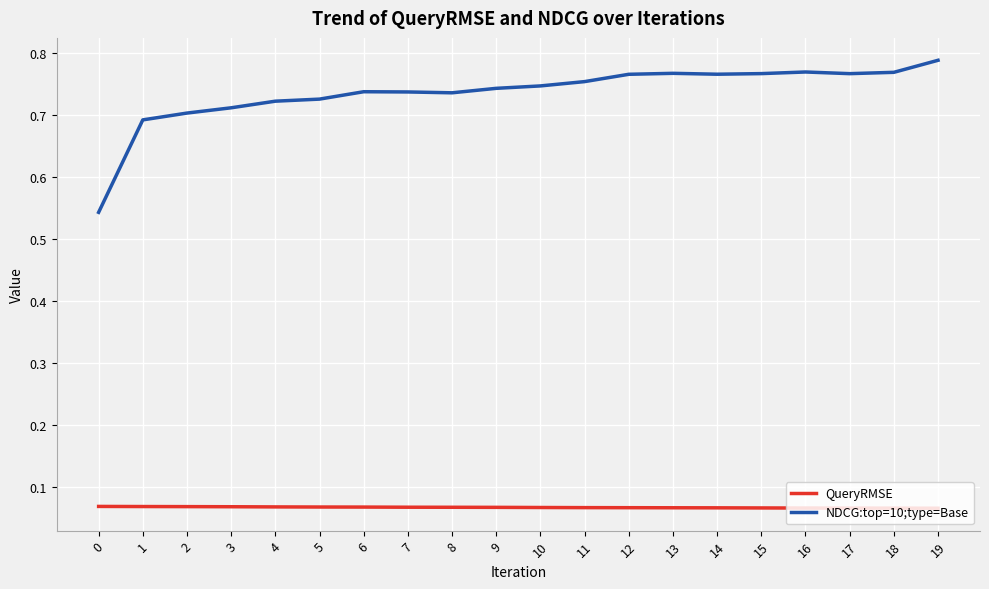

Which series has the largest range (max minus min)?

NDCG:top=10;type=Base